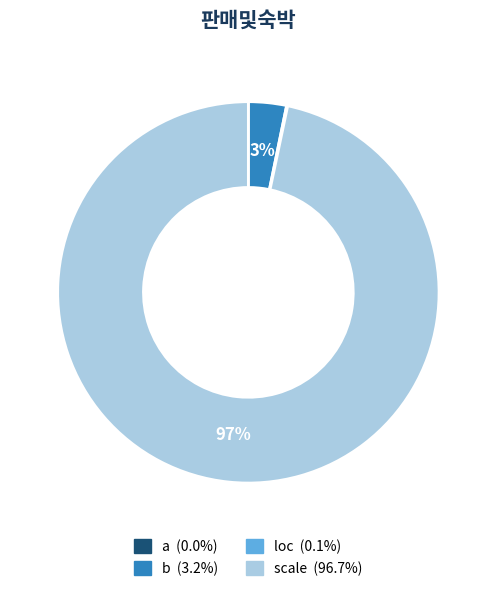

Count the number of slices in the pie.

4